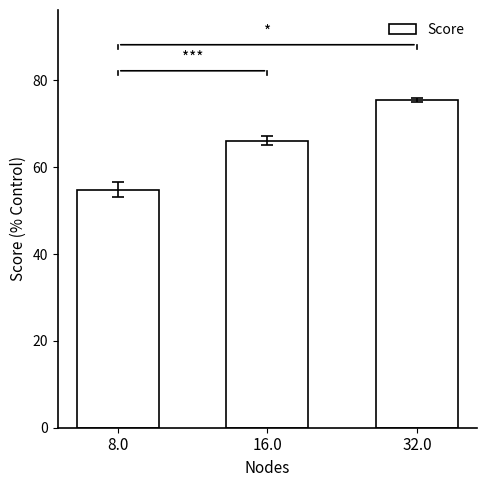

Rank the categories by value from highest to lowest.

32.0, 16.0, 8.0